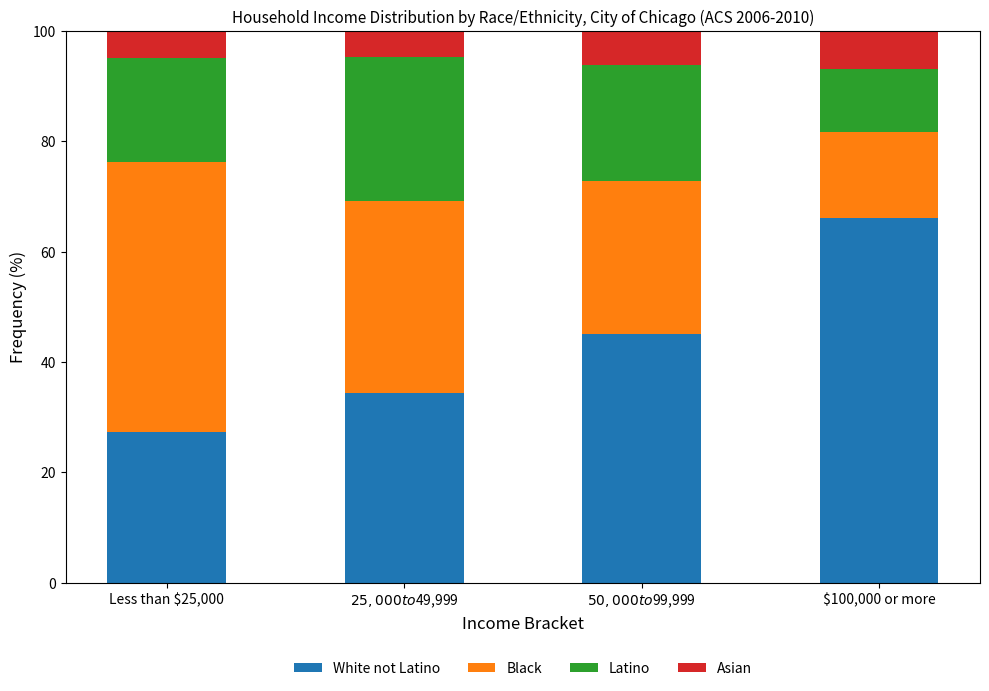

List the labels in order of Asian value, smallest first.

$25,000 to $49,999, Less than $25,000, $50,000 to $99,999, $100,000 or more